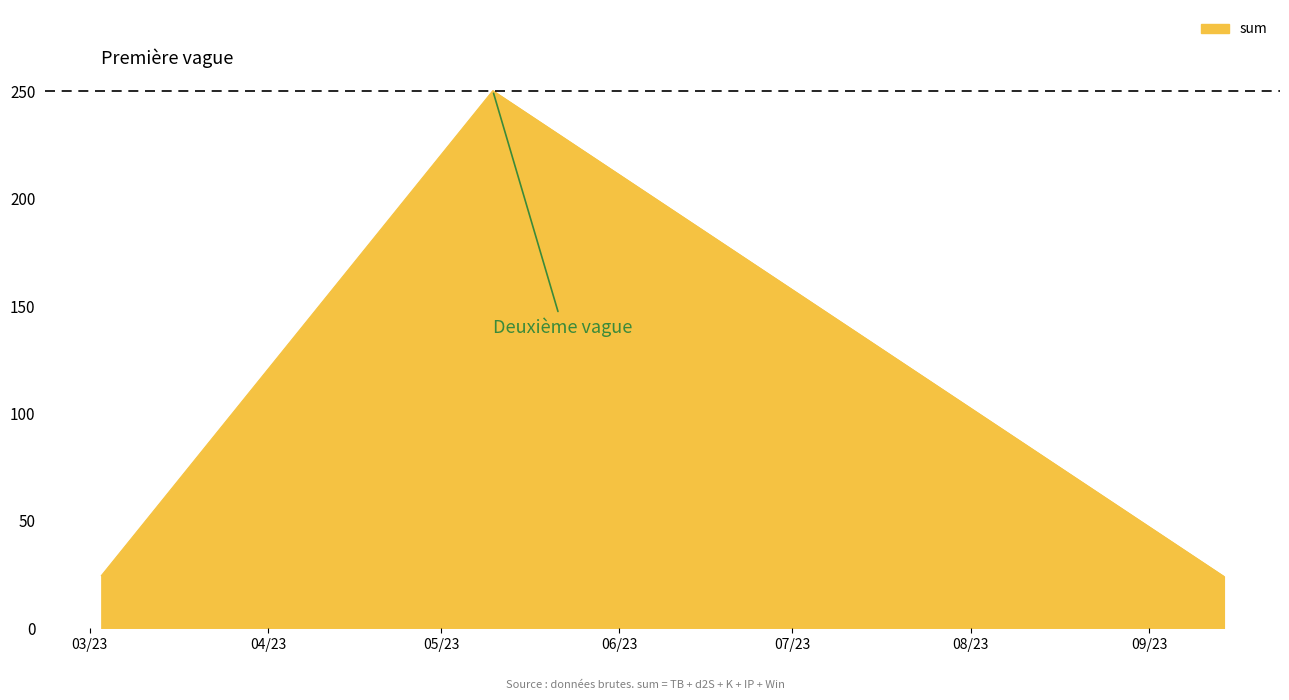

What is the greatest value displayed?

250.4